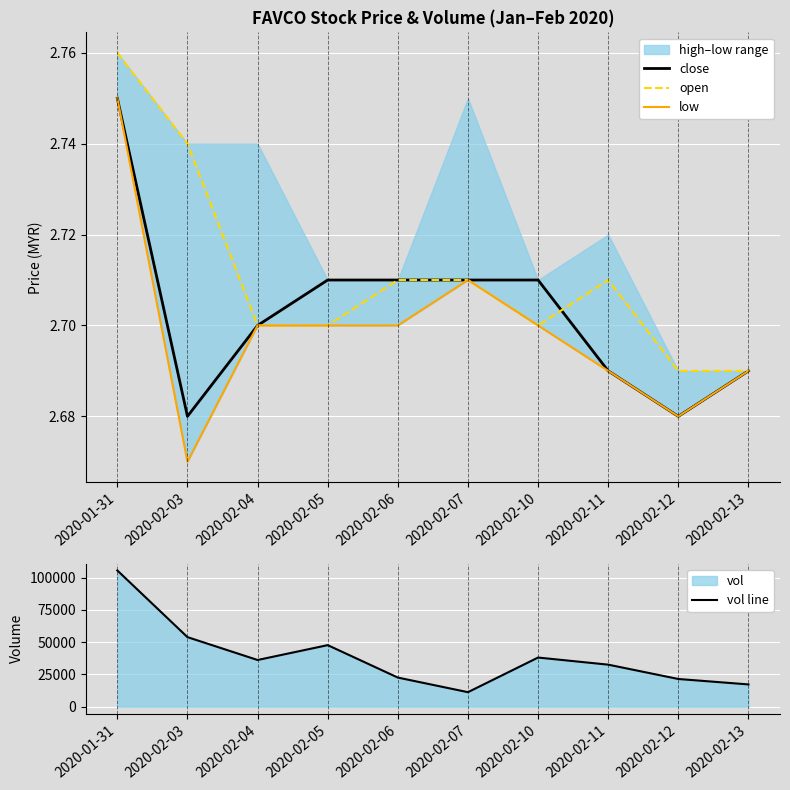

Which series has the widest spread of values?

vol line